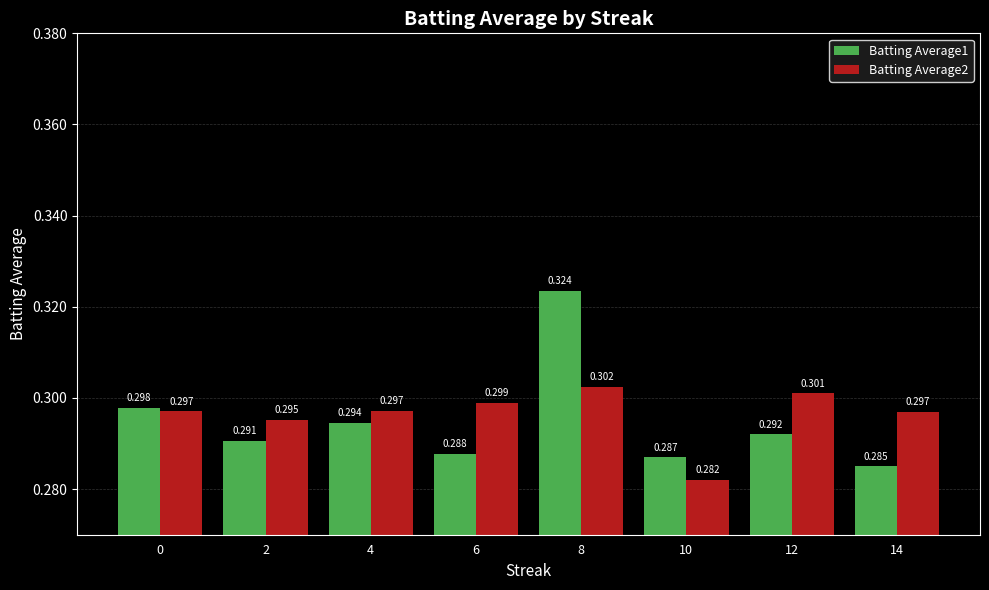

Is the value of Batting Average1 at 14 greater than the value of Batting Average2 at 0?

No